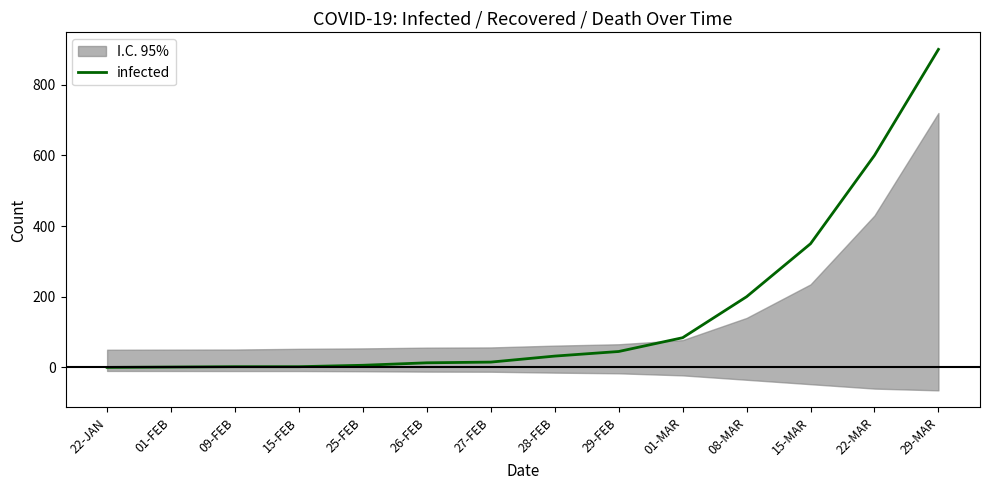

At which category does the chart reach its minimum across all series?

22-JAN